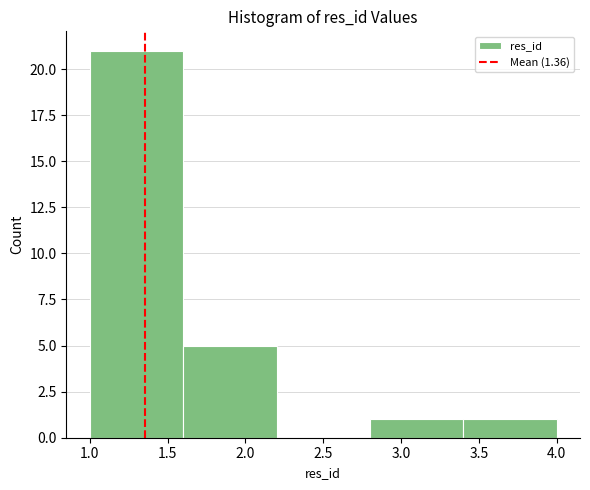

What is the height of the bar covering 2.8 to 3.4 on the x-axis? The values are not printed on the chart, so give them approximately, as read against the axis.

1